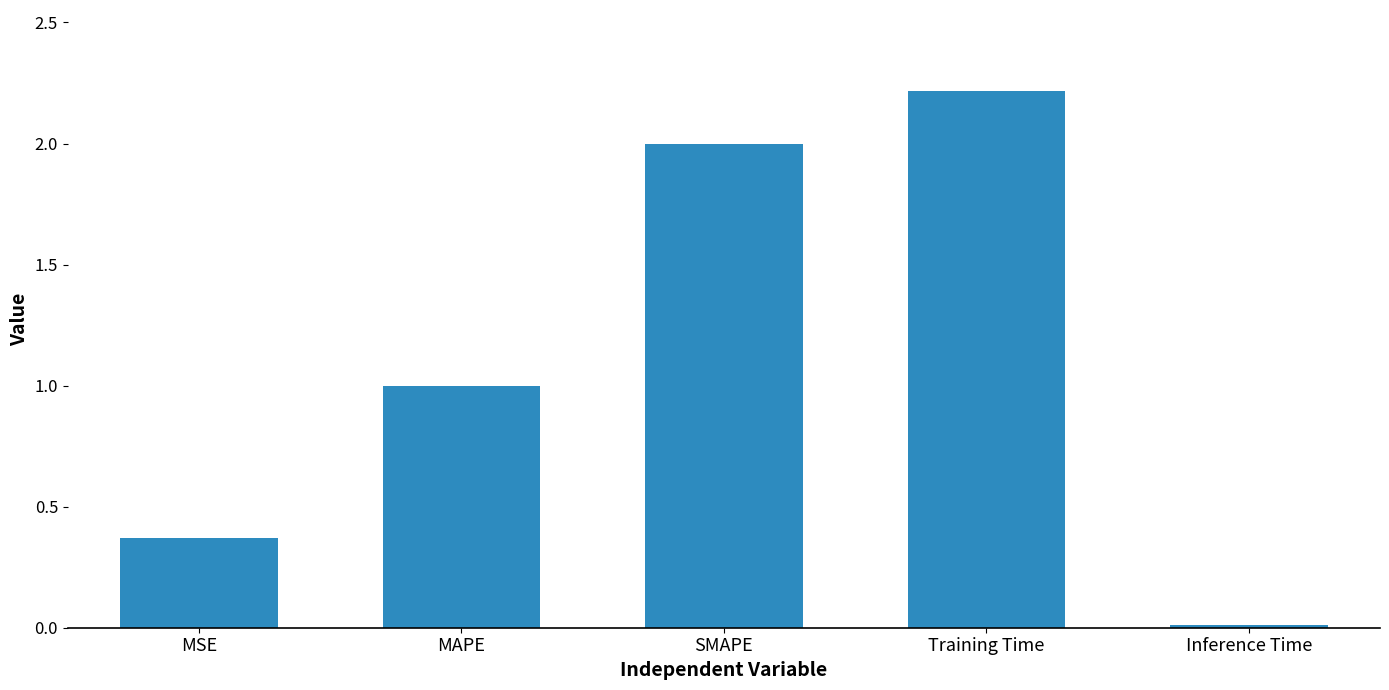

Are the bars grouped side by side (vs. stacked)?

No